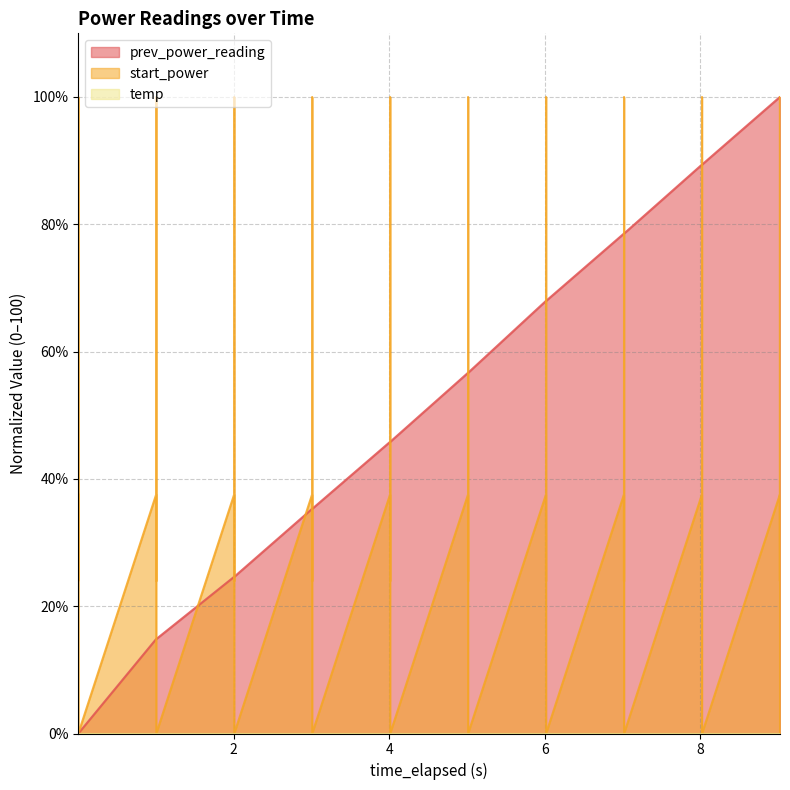

Which series has the largest total across all categories?

prev_power_reading